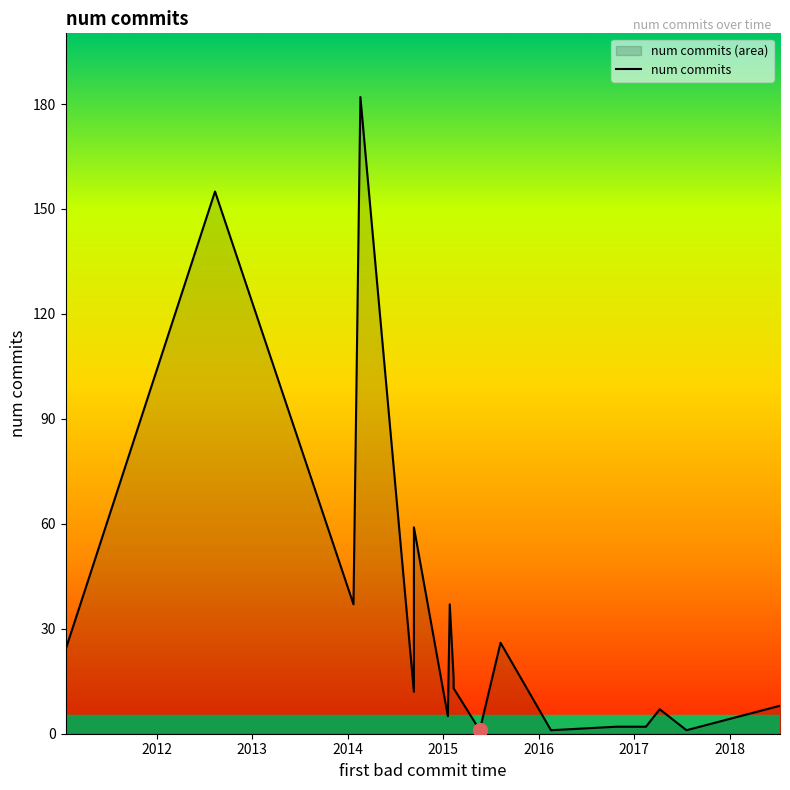

What is the greatest value displayed?

182